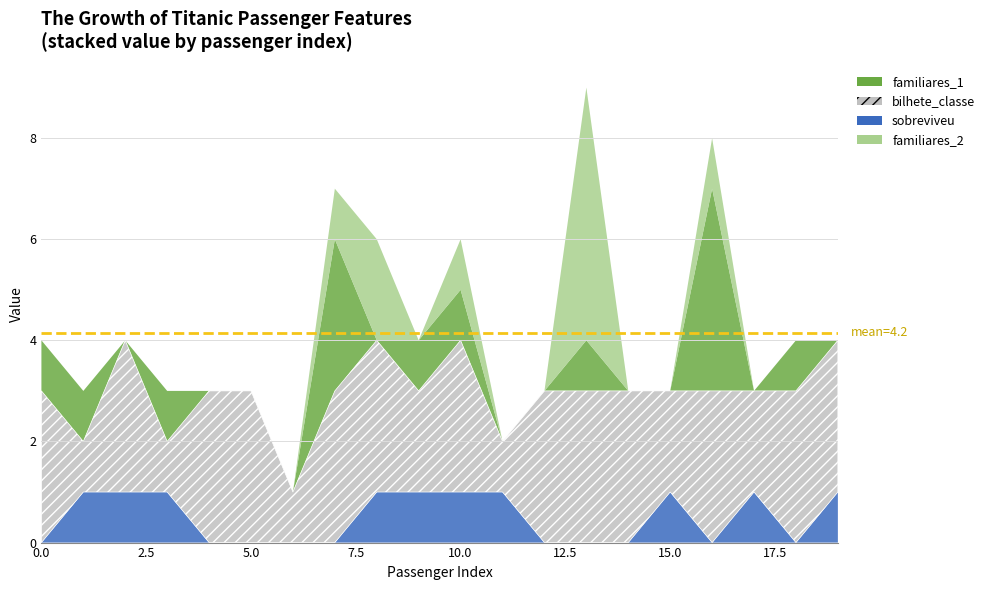

The value of sobreviveu at 17 is 1. True or false?

False